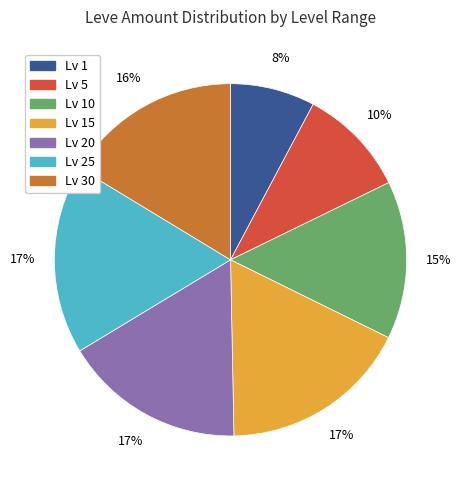

Count the number of slices in the pie.

7